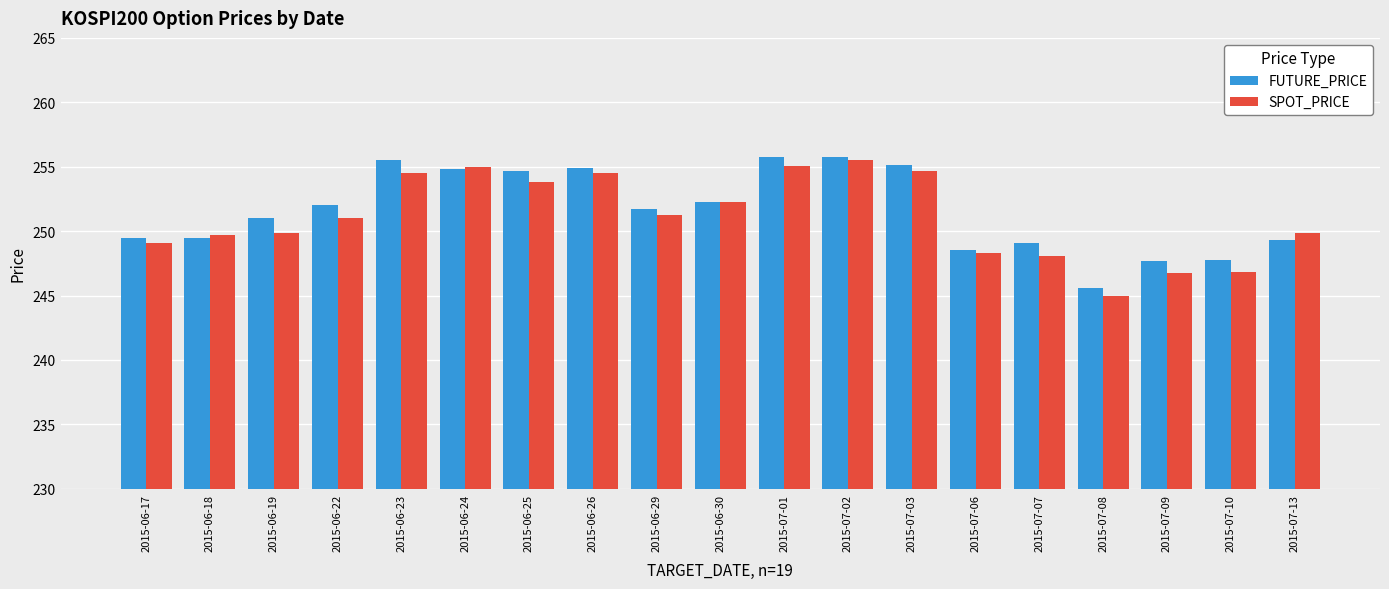

How many values in the SPOT_PRICE series exceed 250?

10